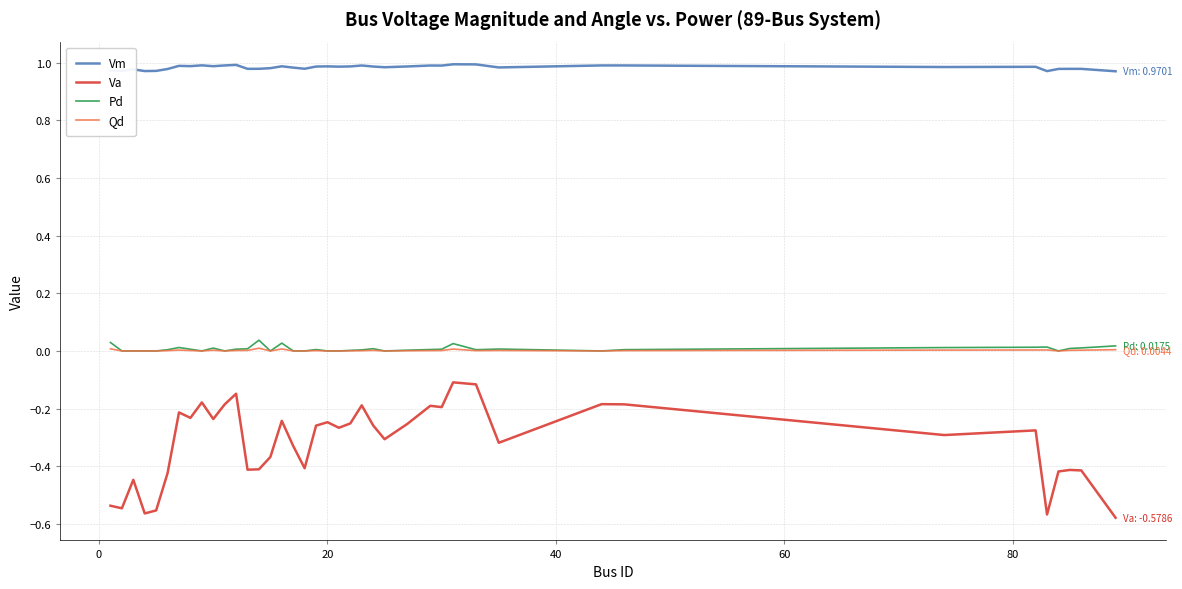

How many lines are shown in the chart?

4